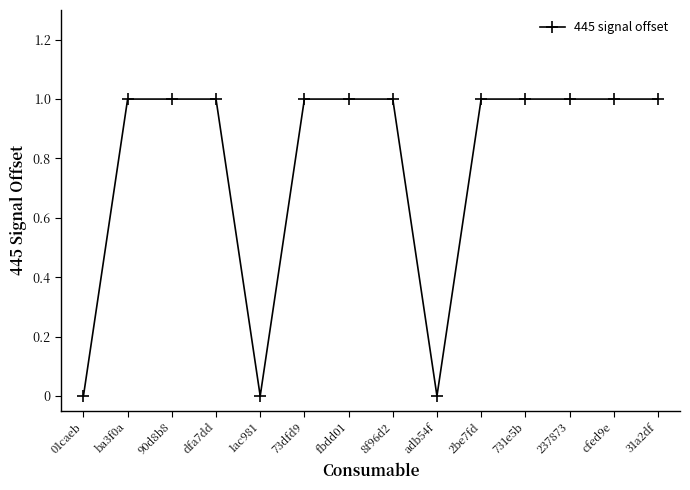

The value at 2be7fd is 1. True or false?

True